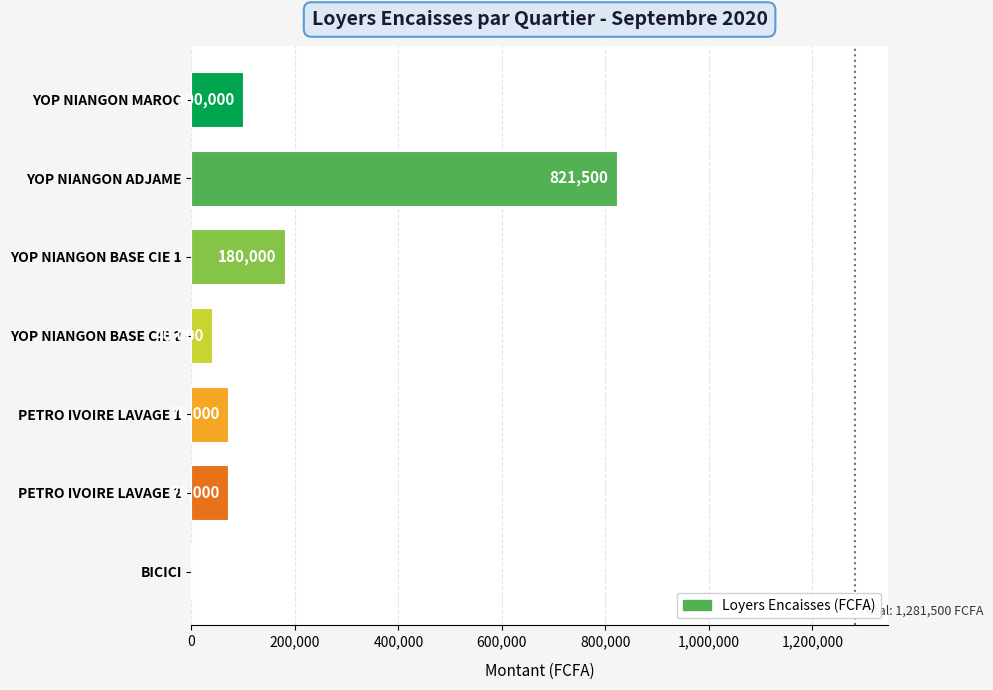

How many positive values are there?

6